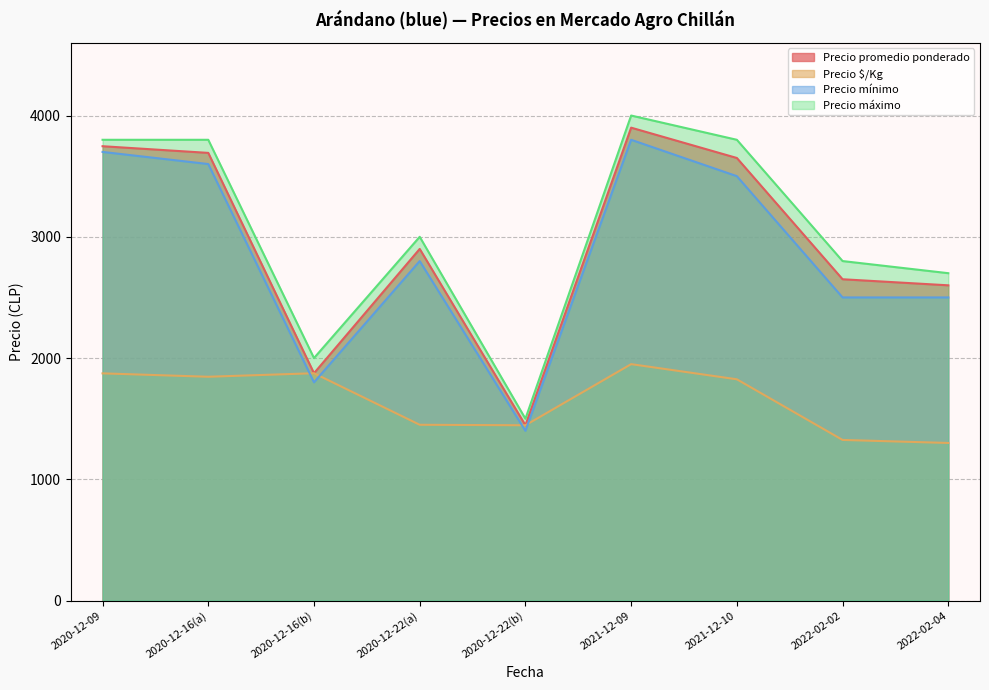

The value of Precio máximo at 2020-12-09 is 5318. True or false?

False